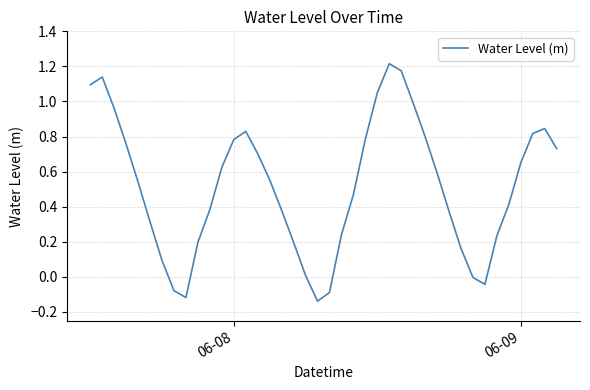

What is the difference between the maximum and minimum values?

1.4